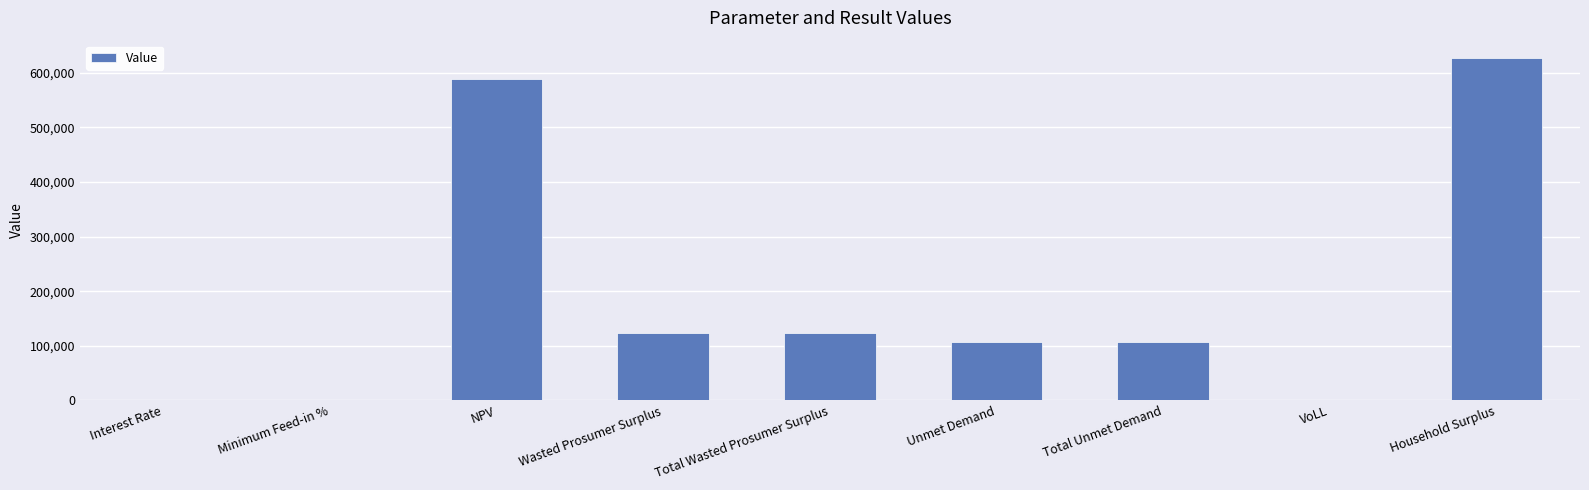

What is the approximate value at NPV?

588172.8